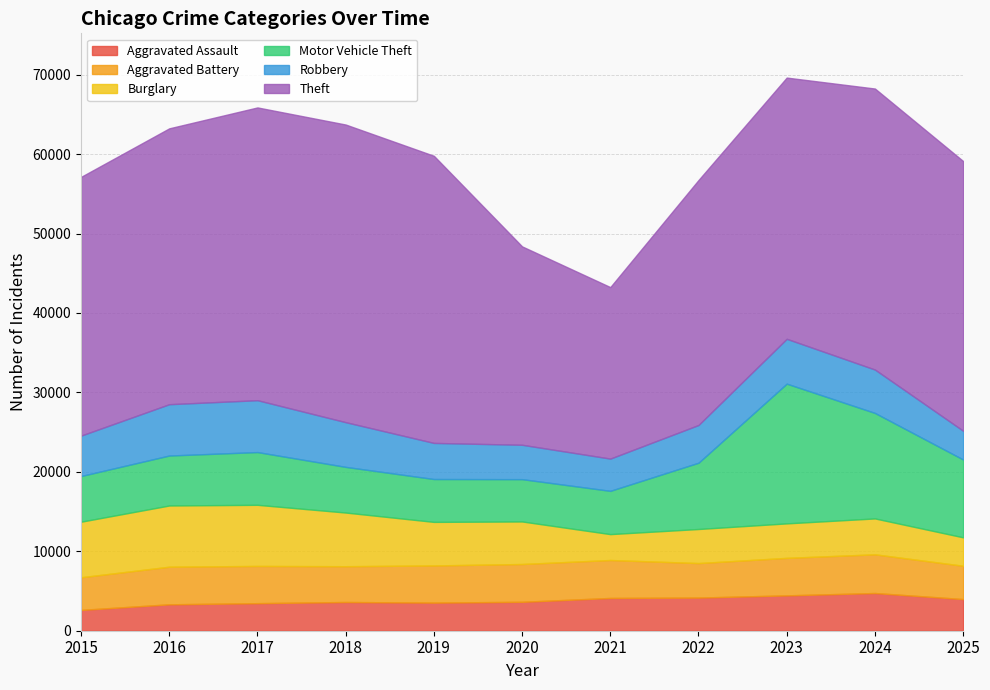

Reading left to right, extract all data points from this chart.

Aggravated Assault: 2619	3324	3468	3615	3540	3640	4123	4173	4450	4745	3983
Aggravated Battery: 4110	4736	4686	4506	4677	4758	4779	4343	4721	4873	4195
Burglary: 6995	7704	7695	6756	5483	5356	3259	4289	4341	4517	3578
Motor Vehicle Theft: 5749	6290	6640	5747	5395	5325	5447	8341	17589	13278	9796
Robbery: 5087	6461	6530	5628	4546	4328	4059	4751	5646	5463	3620
Theft: 32571	34727	36854	37468	36144	24974	21589	30840	32884	35376	33953